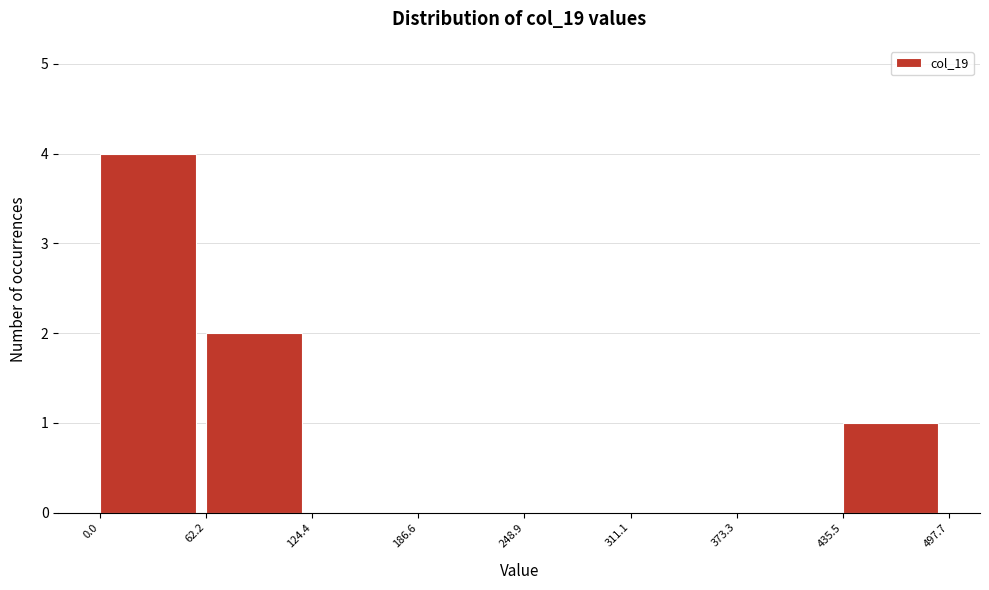

Over which range of the x-axis is the bar tallest?

0.0 to 62.2